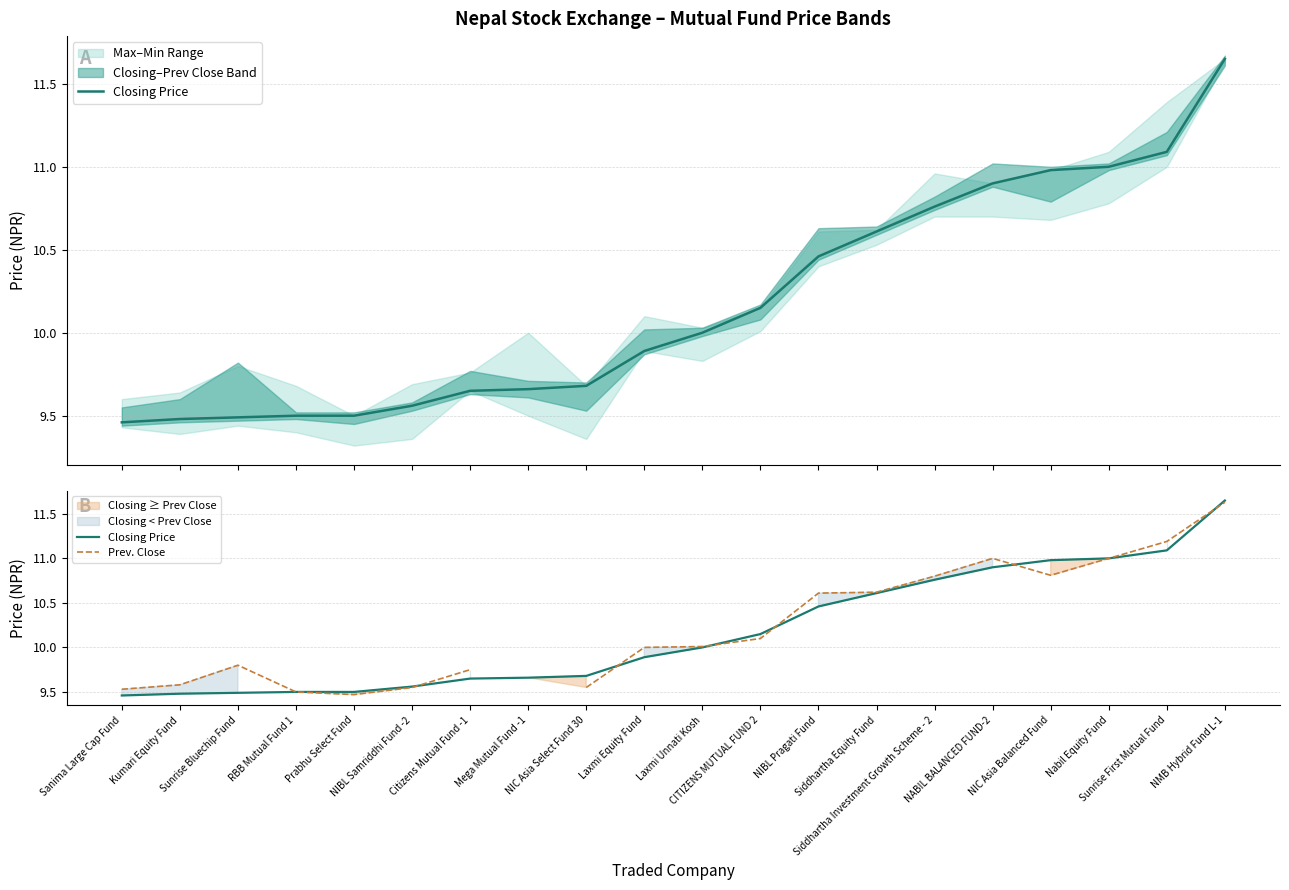

Count the number of categories in the chart.

20